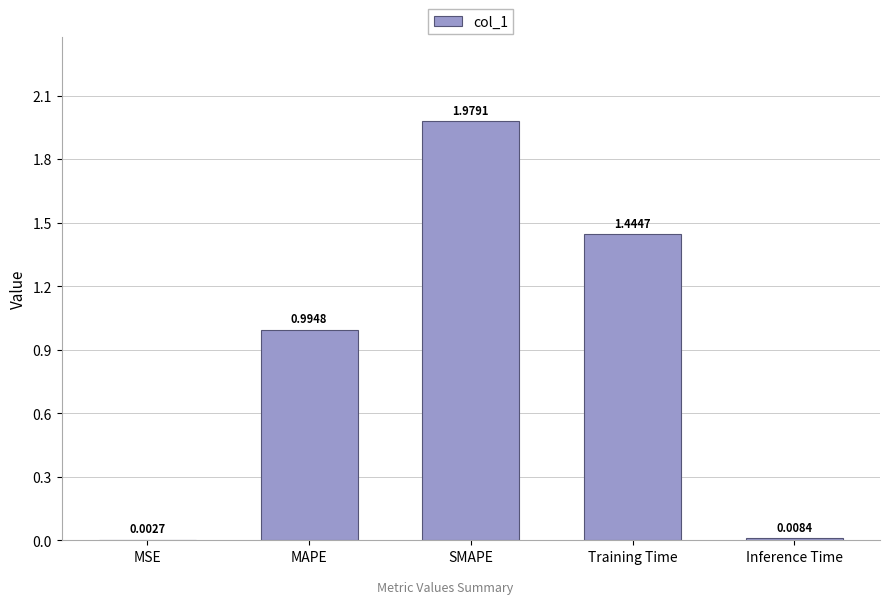

What is the sum of all values?

4.4